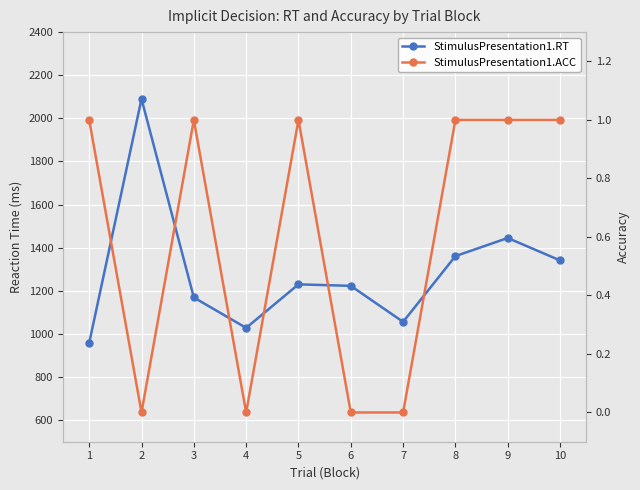

The StimulusPresentation1.RT series shows 1230 at 5. True or false?

True